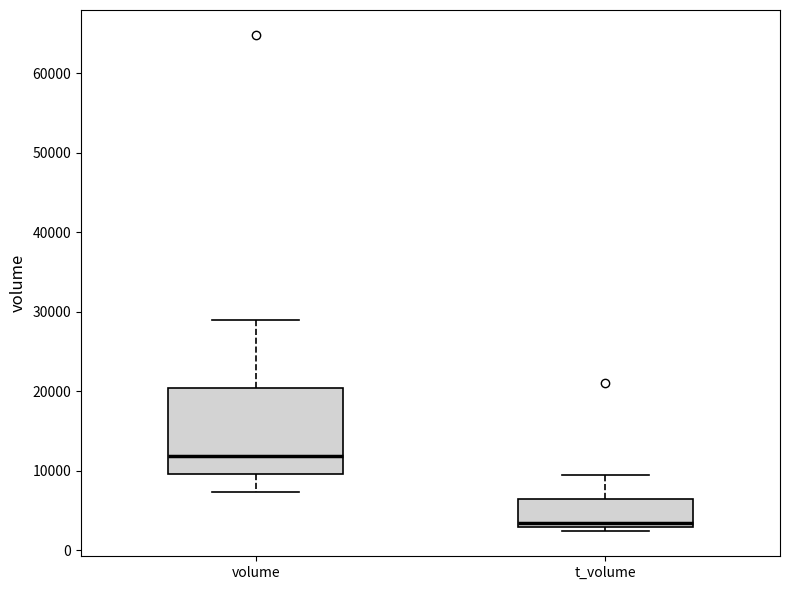

Reading left to right, read every box against the y-axis: the position of its median line, the range the box covers, and the ends of its whiskers. The values are not printed on the chart, so give them approximately, as read against the axis.

volume: median 12000, box 10000 to 20000, whiskers 7000 to 29000
t_volume: median 3000 (just above the box's lower edge), box 3000 to 6000, whiskers 2000 to 9000